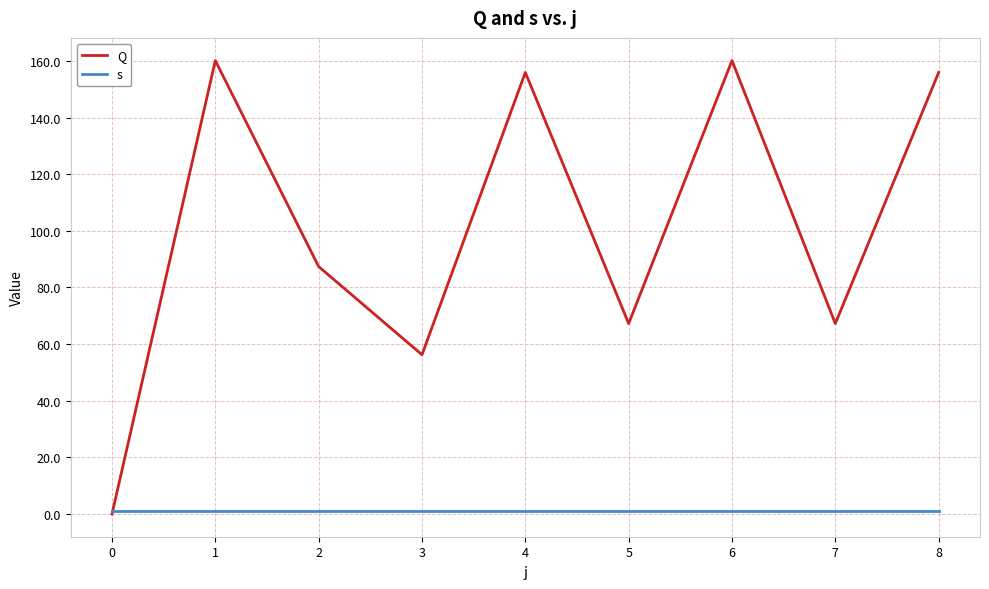

Which series changed the most between 4 and 5?

Q